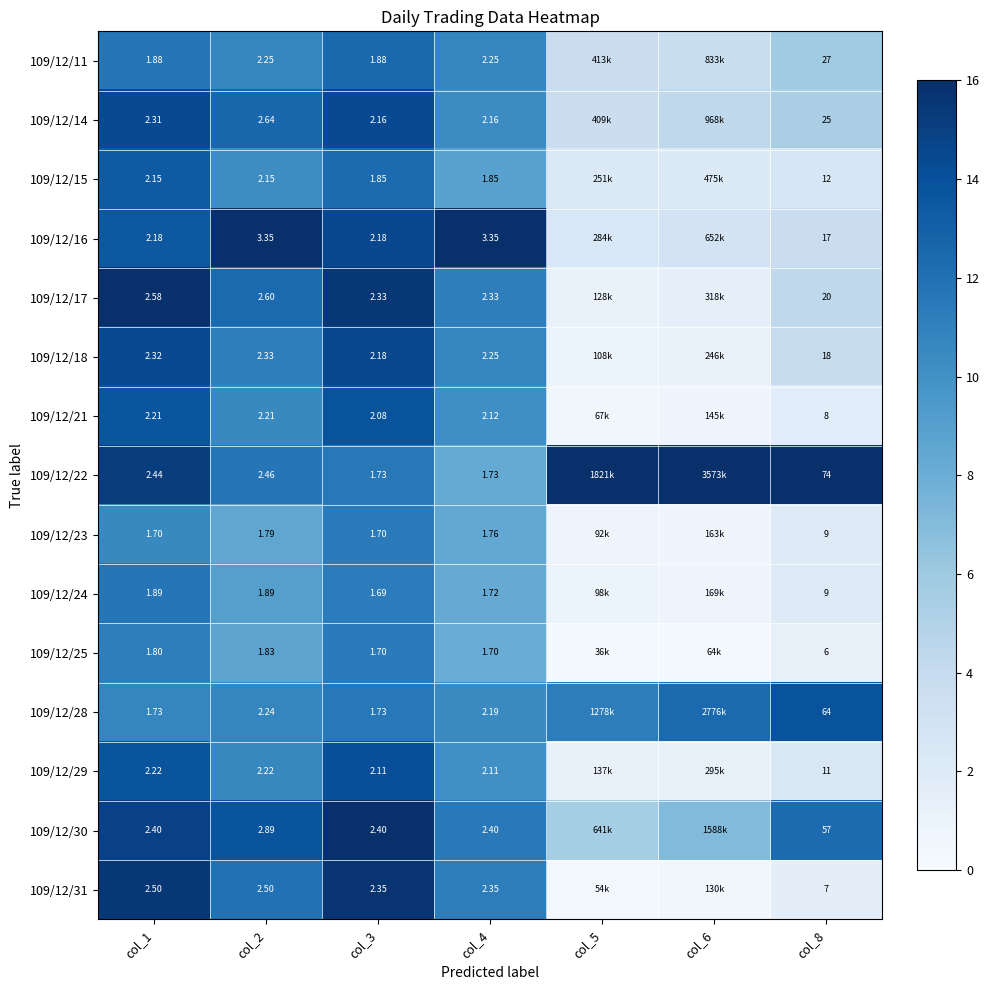

Count the number of categories in the chart.

7